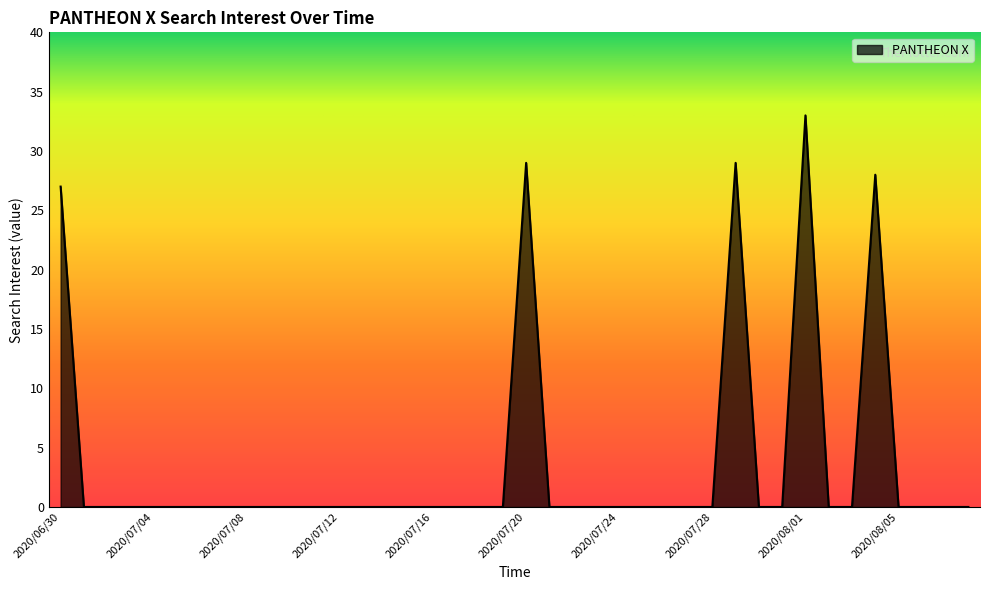

Does the chart display data point markers on the line(s)?

No